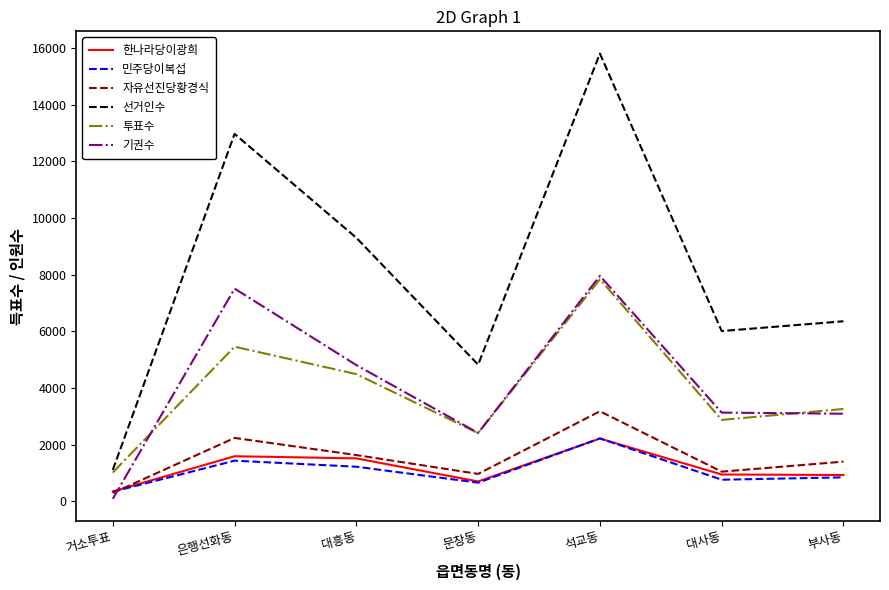

Which series ends up on top after the final intersection of 기권수 and 자유선진당황경식?

기권수